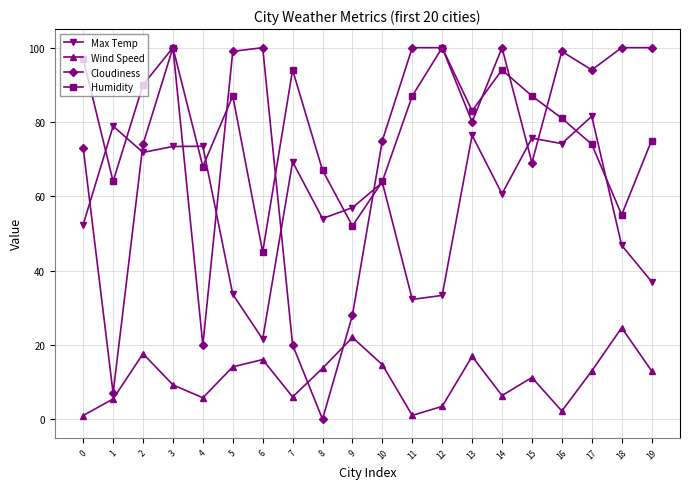

What is the total value across all series at 5?

233.7